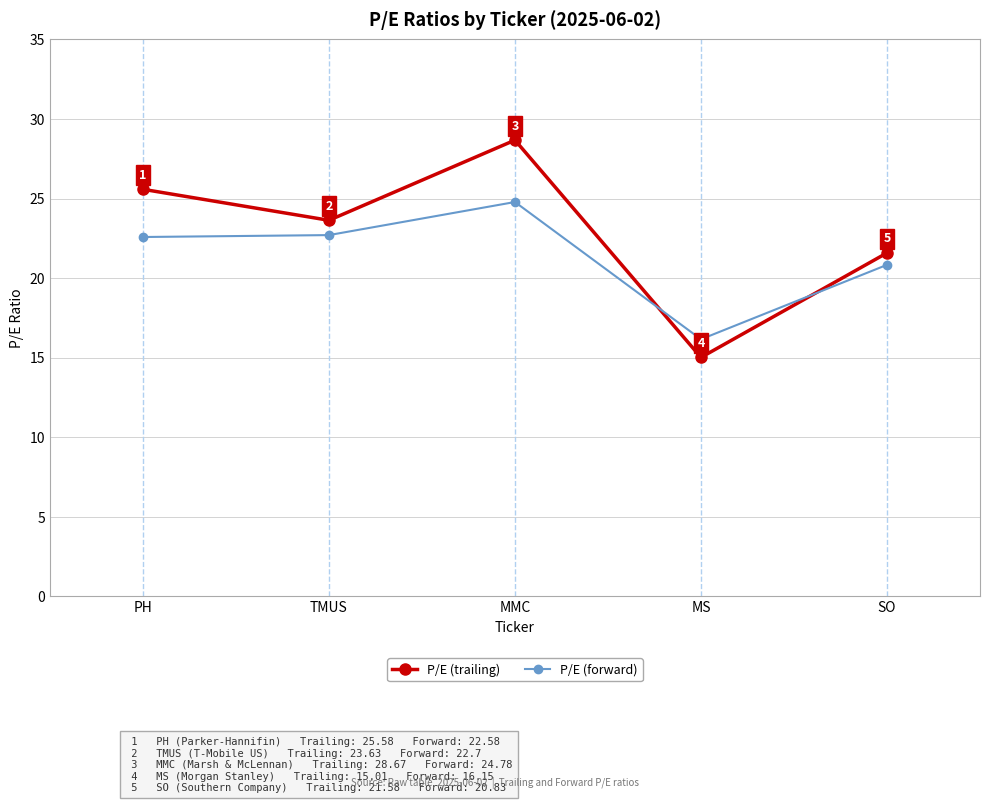

How many lines are shown in the chart?

2